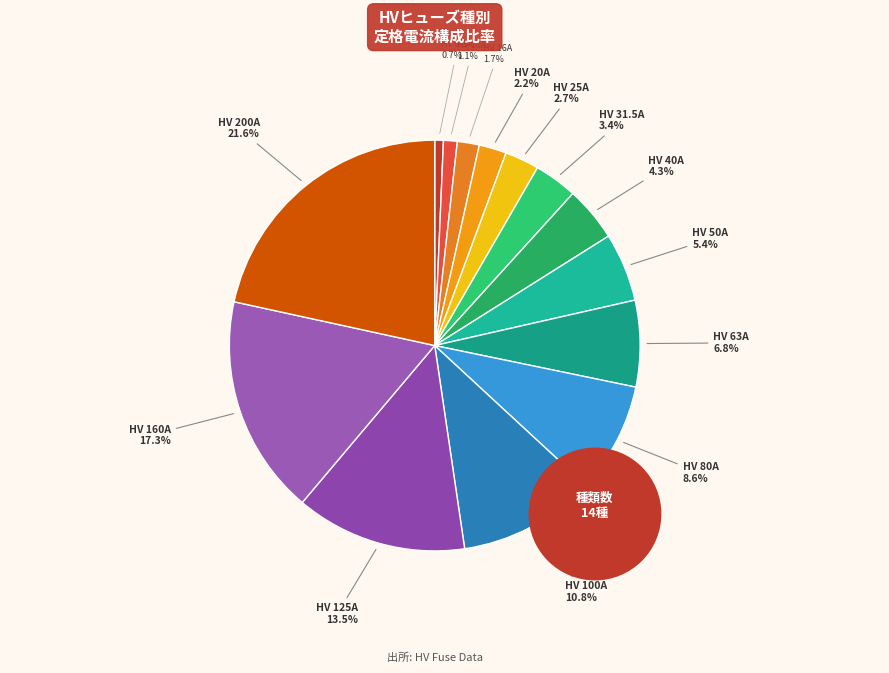

Is it true that HV 31.5A is 3% of the pie?

True